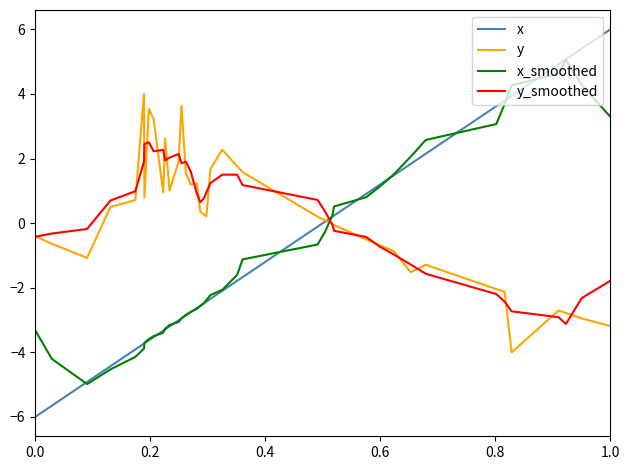

True or false: x and x_smoothed intersect in this chart.

True